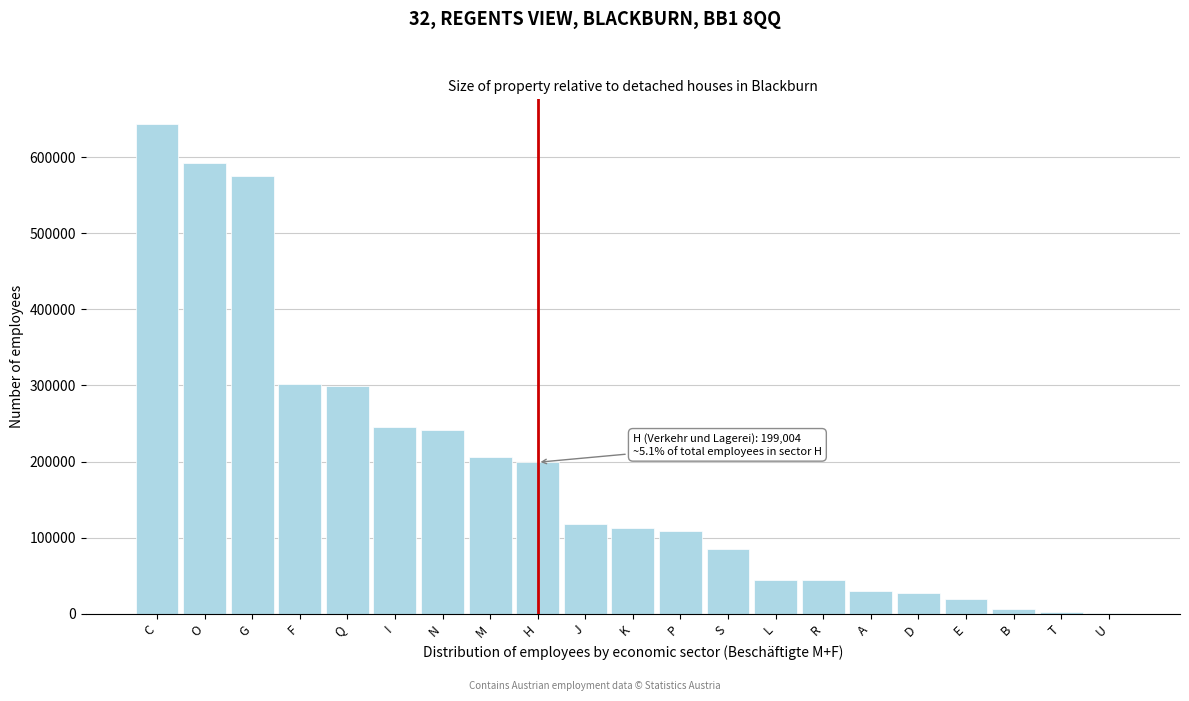

What is the change in value from S to L?

-40015